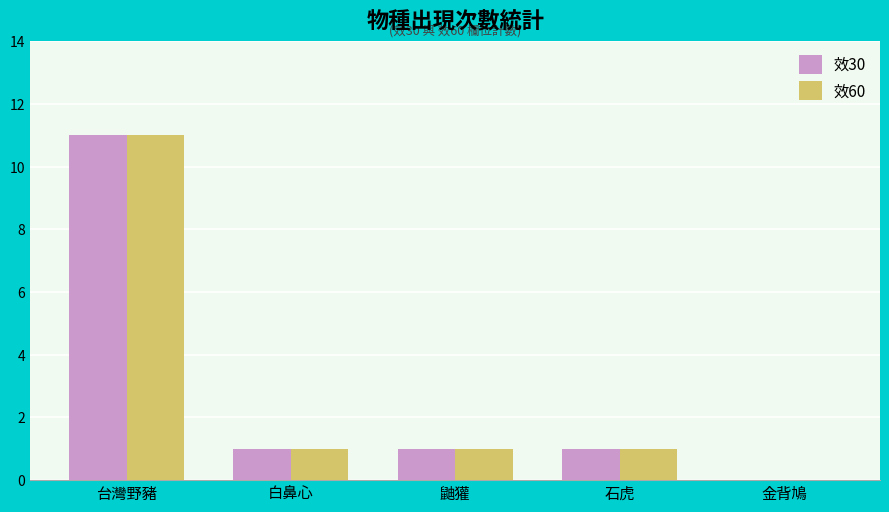

At which category does the chart reach its peak across all series?

台灣野豬